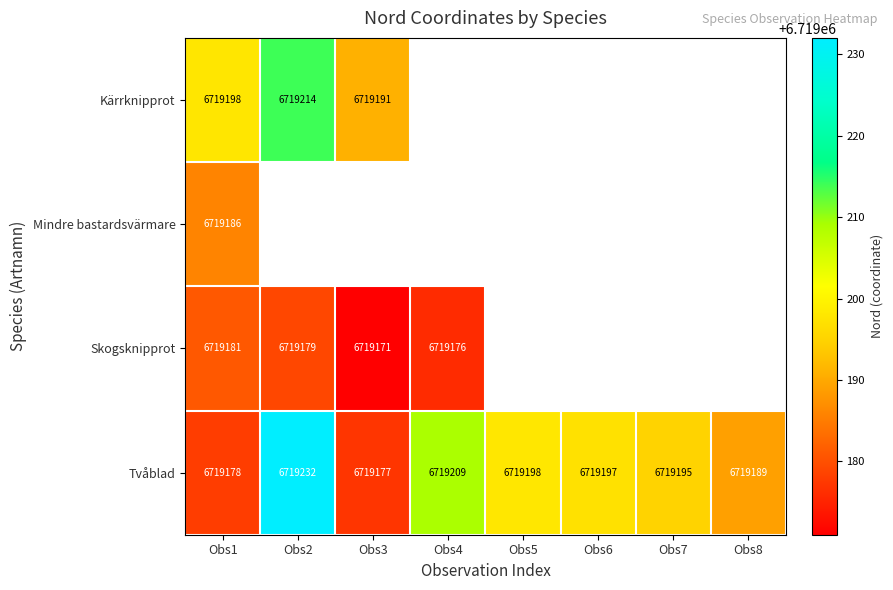

At how many categories does at least one series exceed 6719195?

5